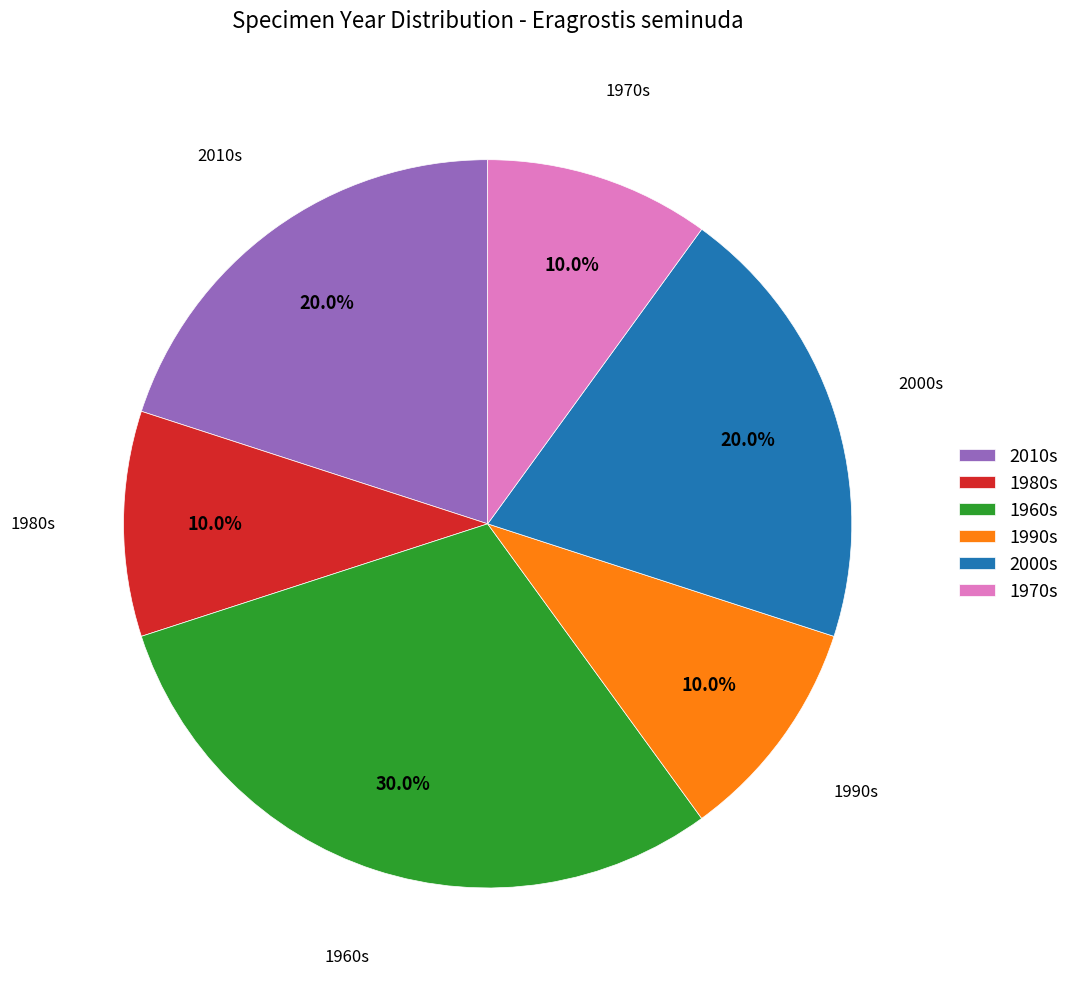

What is the ratio of the value at 1980s to the value at 1970s?

1.0